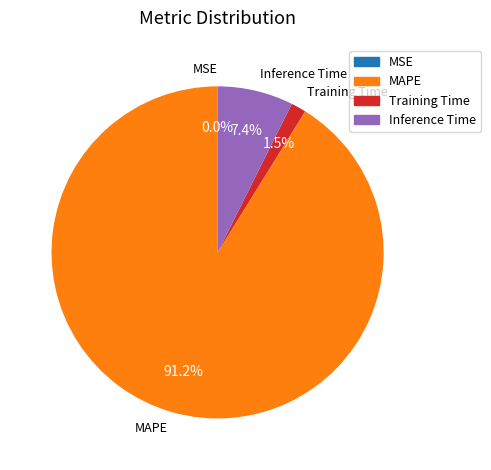

Is there any slice that represents more than half of the pie?

Yes